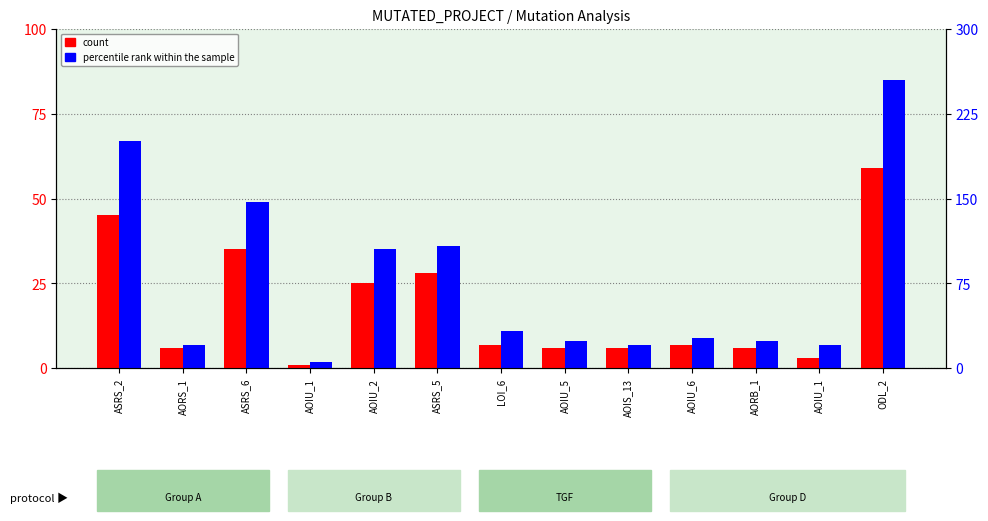

What is the sum of the count values at AOIU_5 and LOI_6?

13